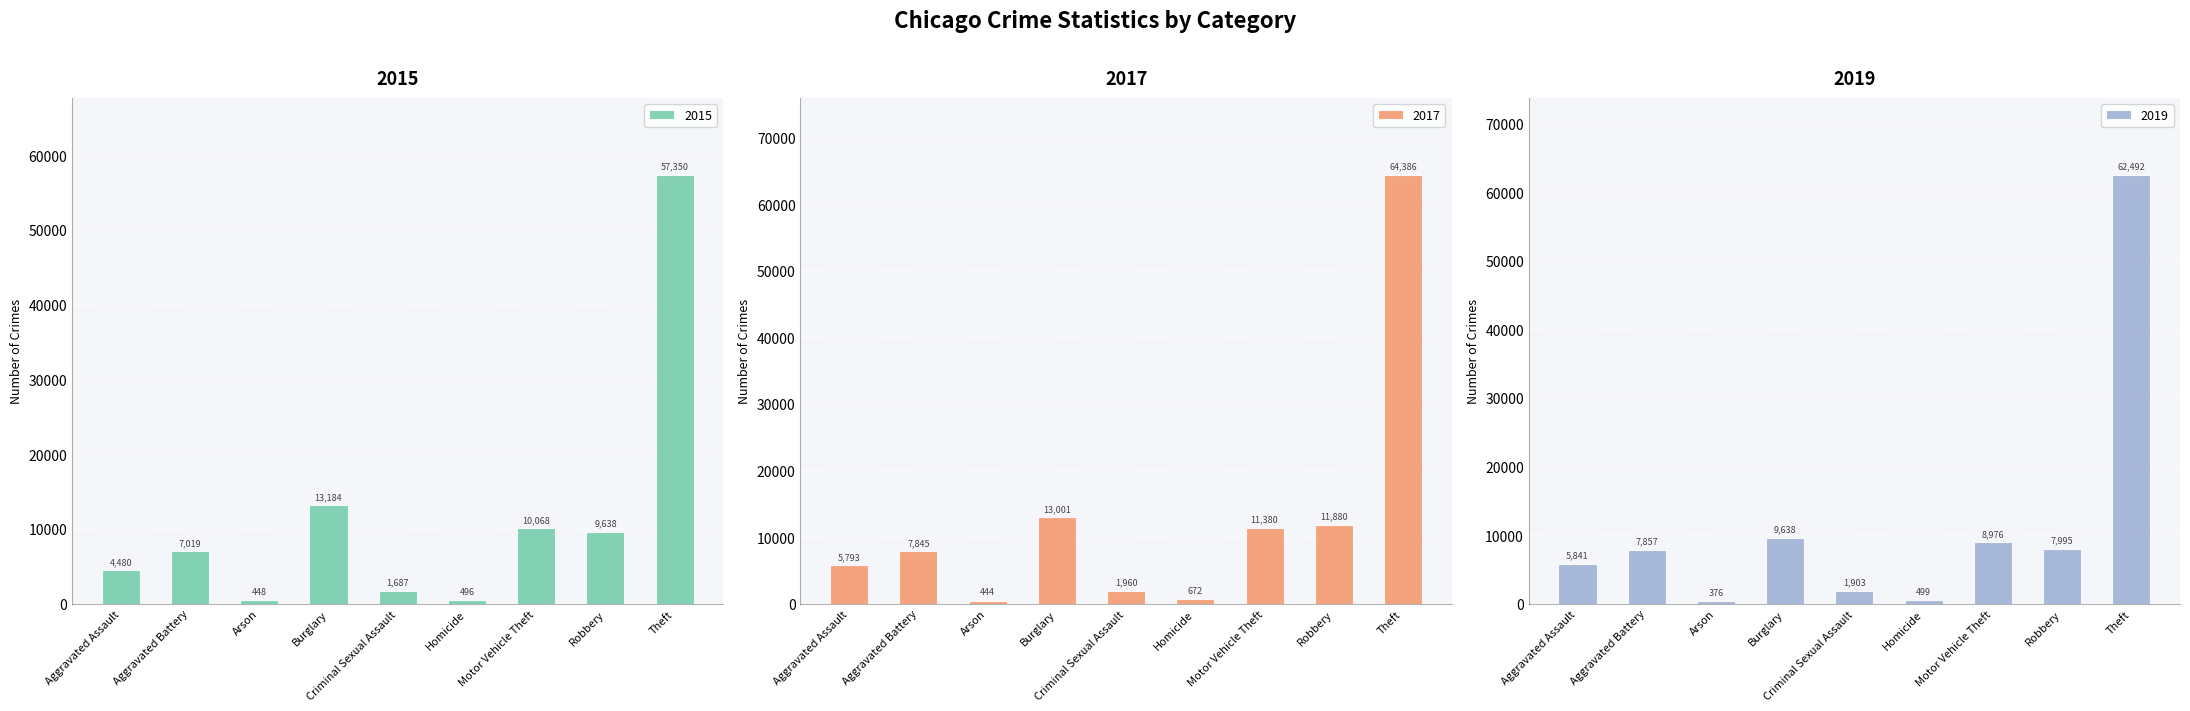

True or false: 2019 has a value of 6079 at Burglary.

False